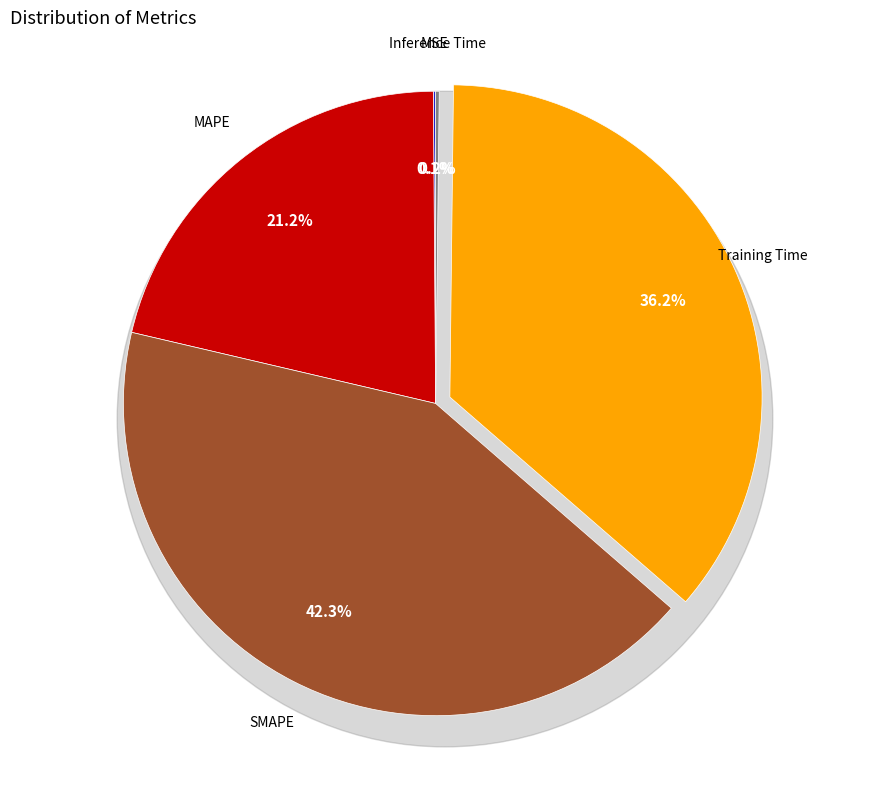

Combined, do Training Time and MSE account for over 50%?

No